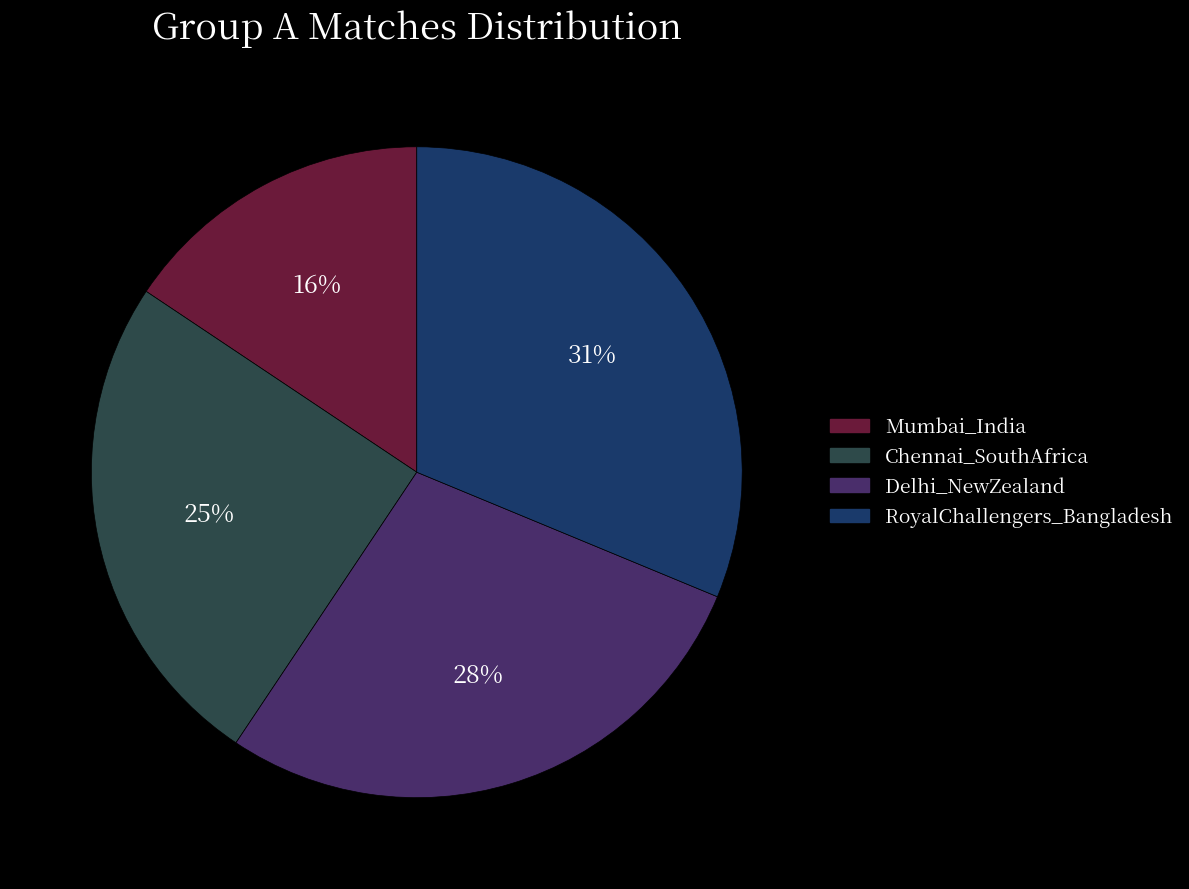

The RoyalChallengers_Bangladesh slice represents 31% of the pie. True or false?

True